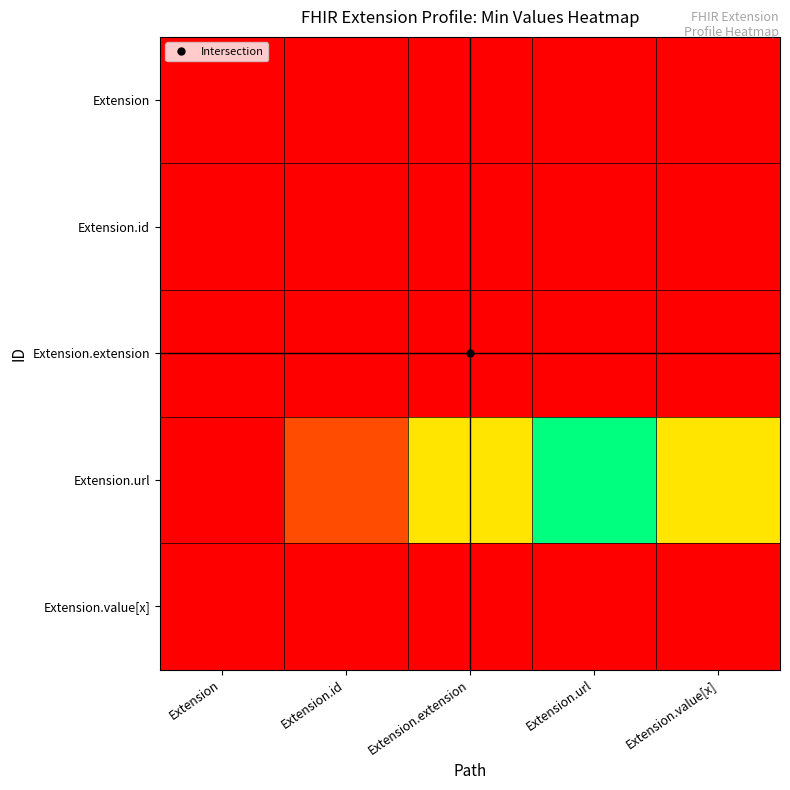

What is the maximum value shown in the chart?

1.0